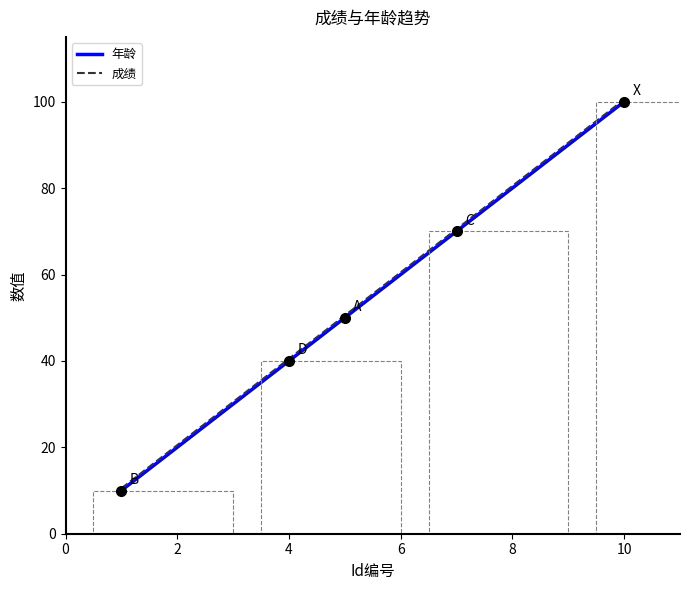

What is the highest value of the 成绩 series?

100.5